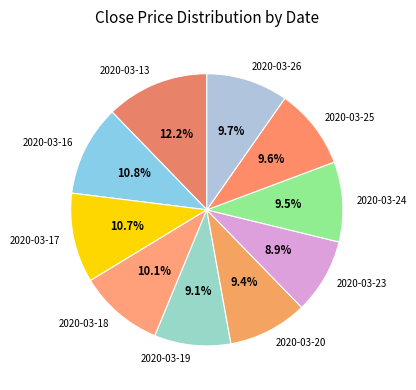

Which slice is the largest?

2020-03-13